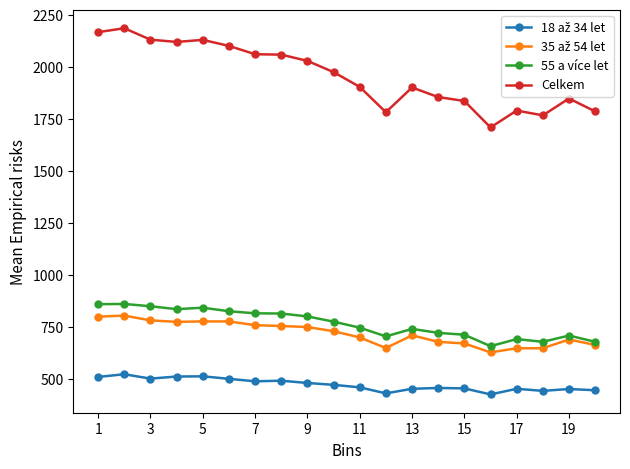

Which series has the widest spread of values?

Celkem